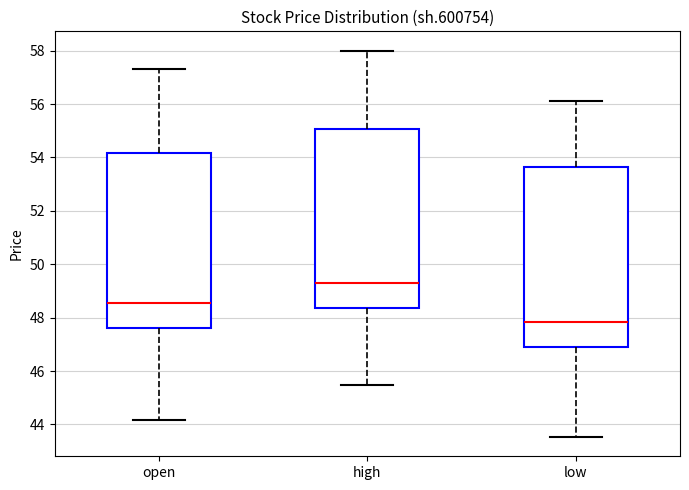

Reading left to right, transcribe this box plot: for each box, give where its median line is, the range the box spans, and where its two whiskers end, as read against the y-axis. The values are not printed on the chart, so give them approximately, as read against the axis.

open: median 48.6, box 47.6 to 54.2, whiskers 44.2 to 57.4
high: median 49.2, box 48.4 to 55.0, whiskers 45.4 to 58.0
low: median 47.8, box 46.8 to 53.6, whiskers 43.6 to 56.2